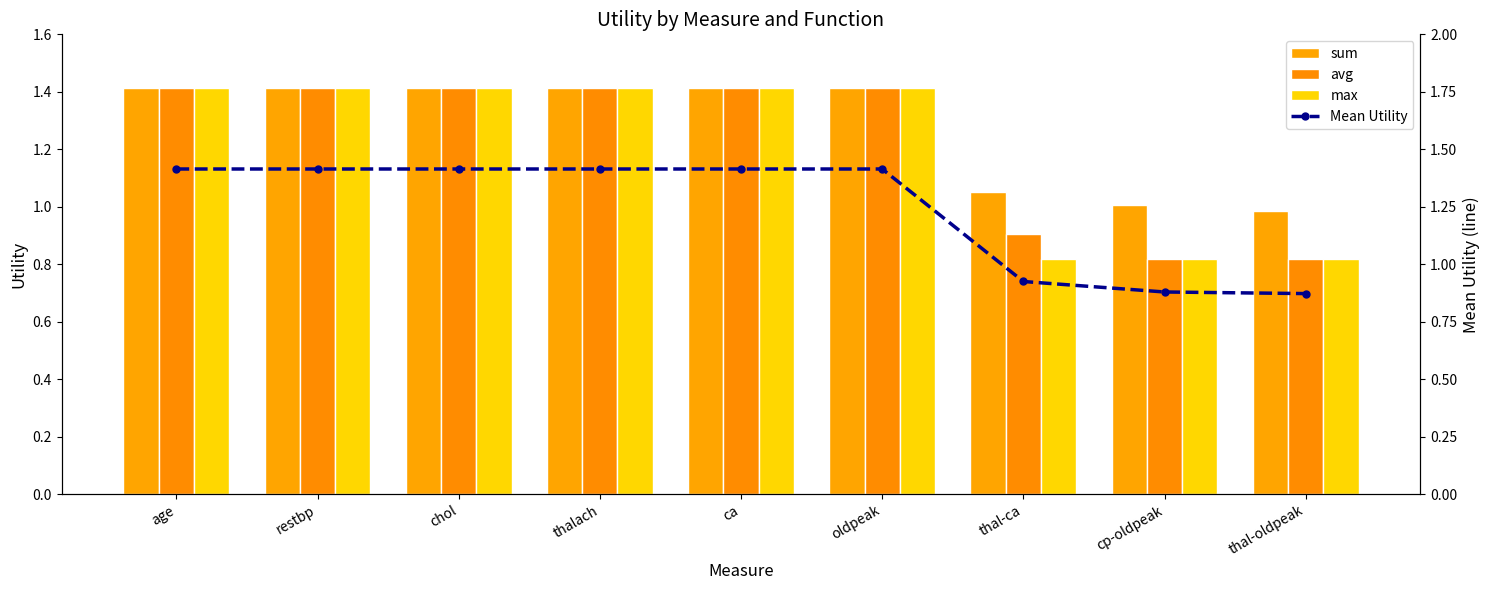

At which category is the sum across all series the highest?

age